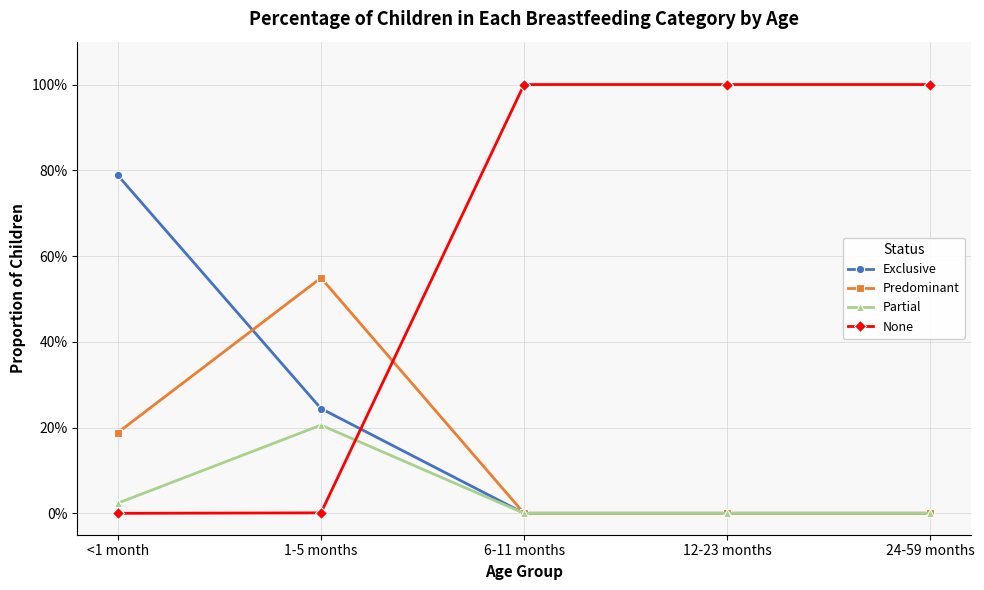

At <1 month, list the series in order from largest to smallest.

Exclusive, Predominant, Partial, None